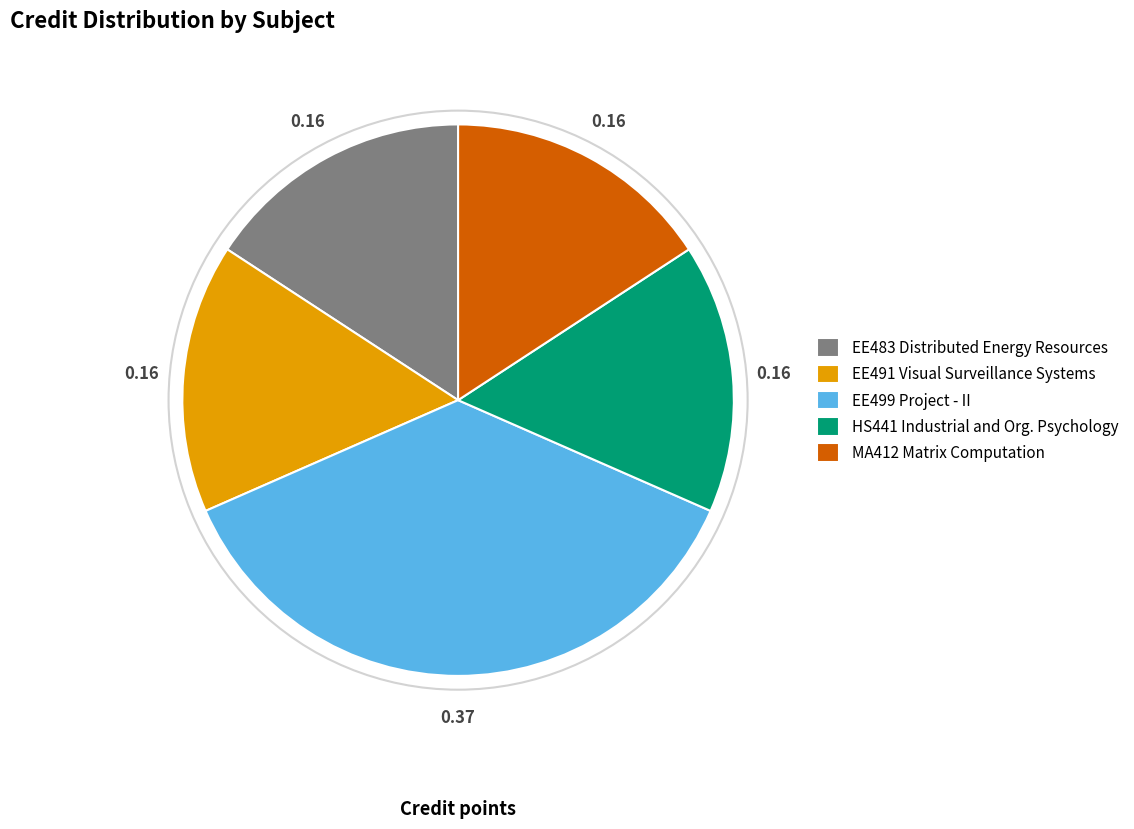

Which category has the biggest portion of the pie?

EE499 Project - II